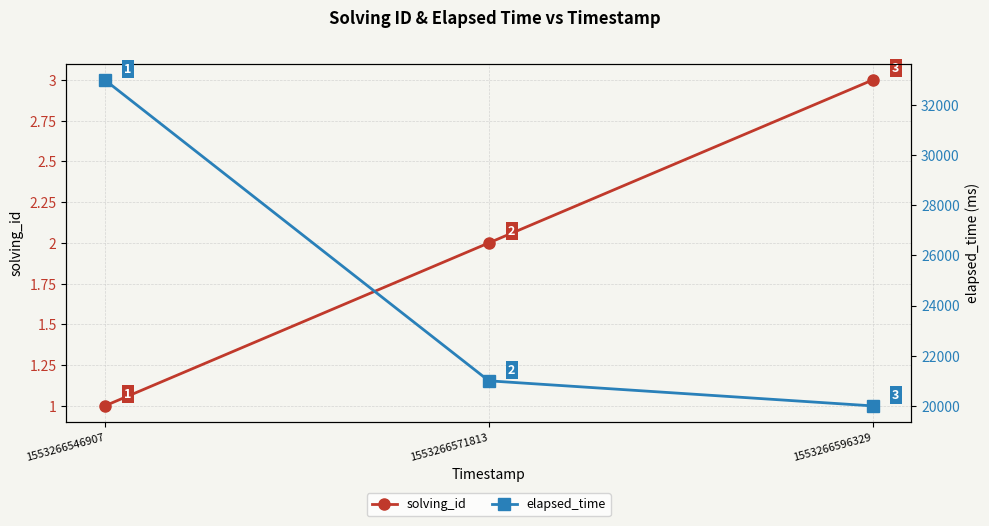

Rank the series by their average value, from highest to lowest.

elapsed_time, solving_id